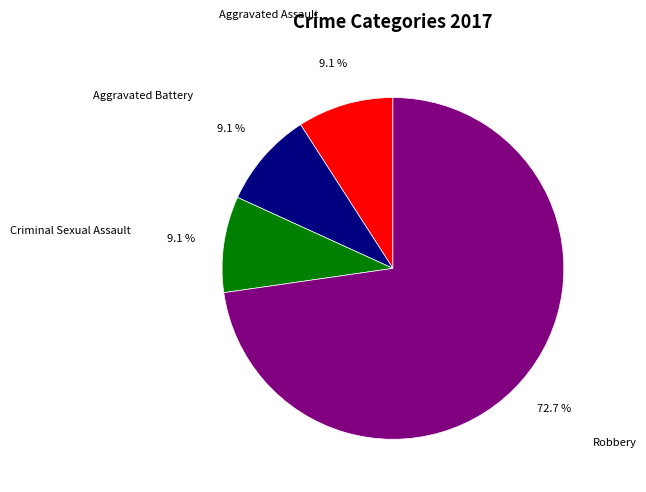

To the nearest percent, what percentage of the pie is Aggravated Battery?

9%